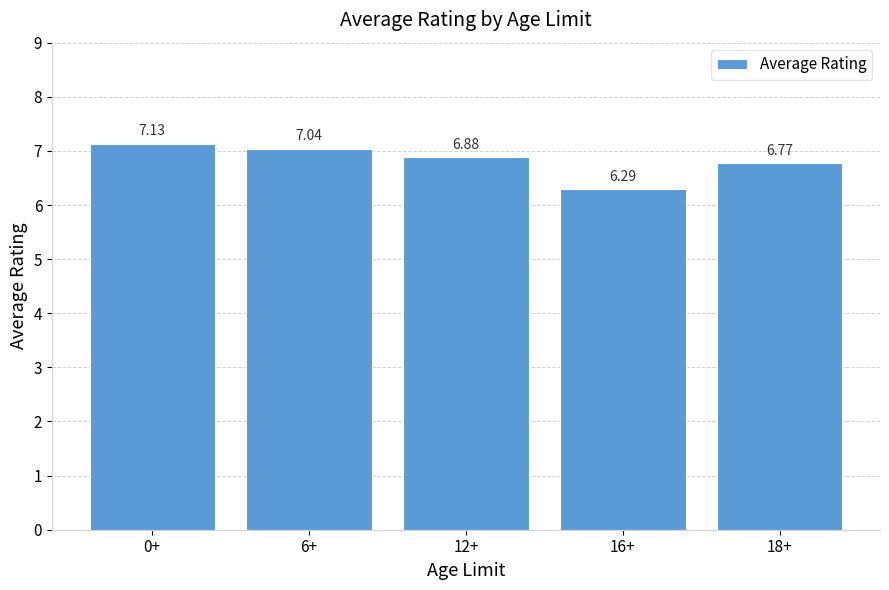

The value at 0+ is 11.9. True or false?

False